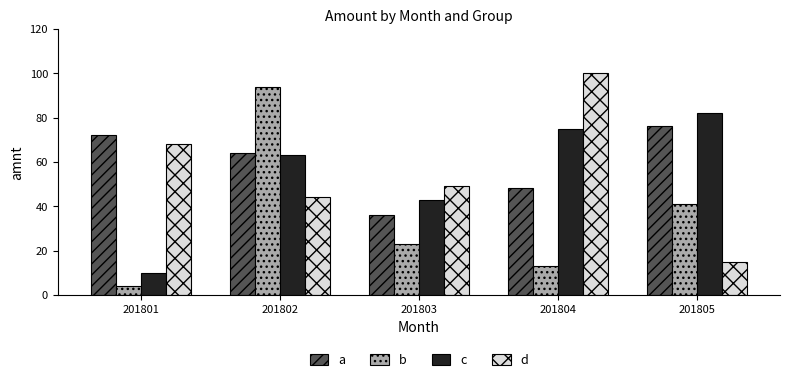

Between 201803 and 201804, which series saw the biggest shift?

d